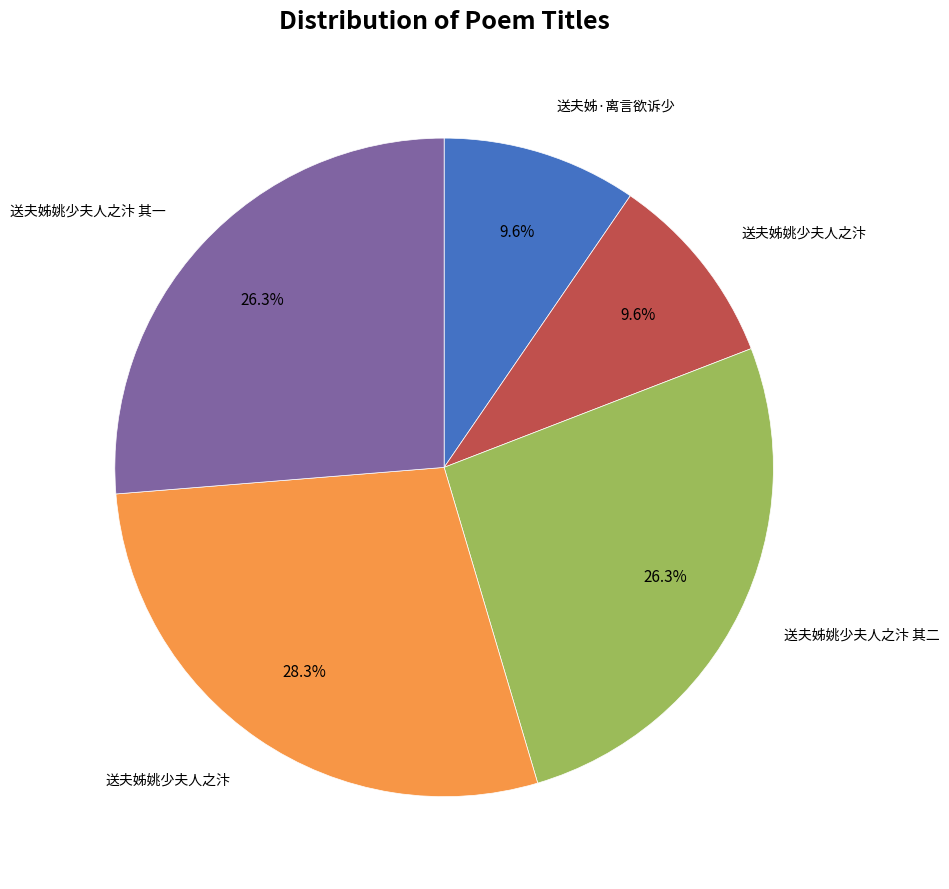

How many slices are in this pie chart?

5